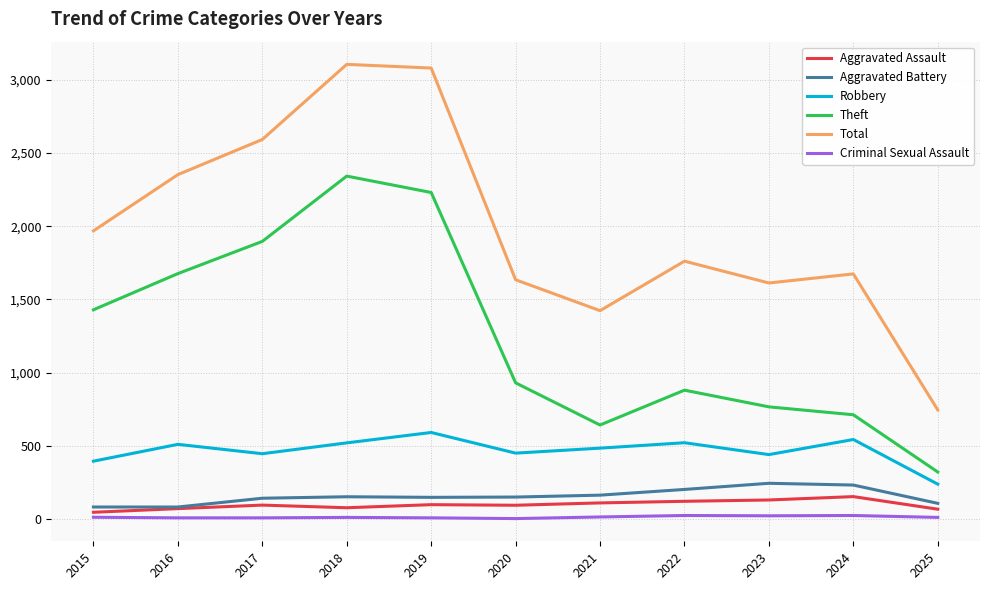

What value does the Robbery series have at 2016, to the nearest 10?

510